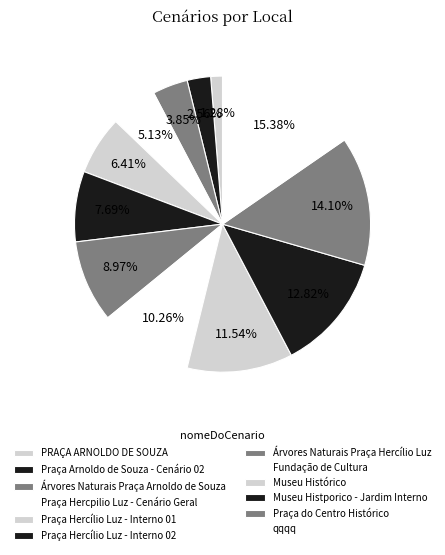

Is it true that Árvores Naturais Praça Hercílio Luz is 9% of the pie?

True